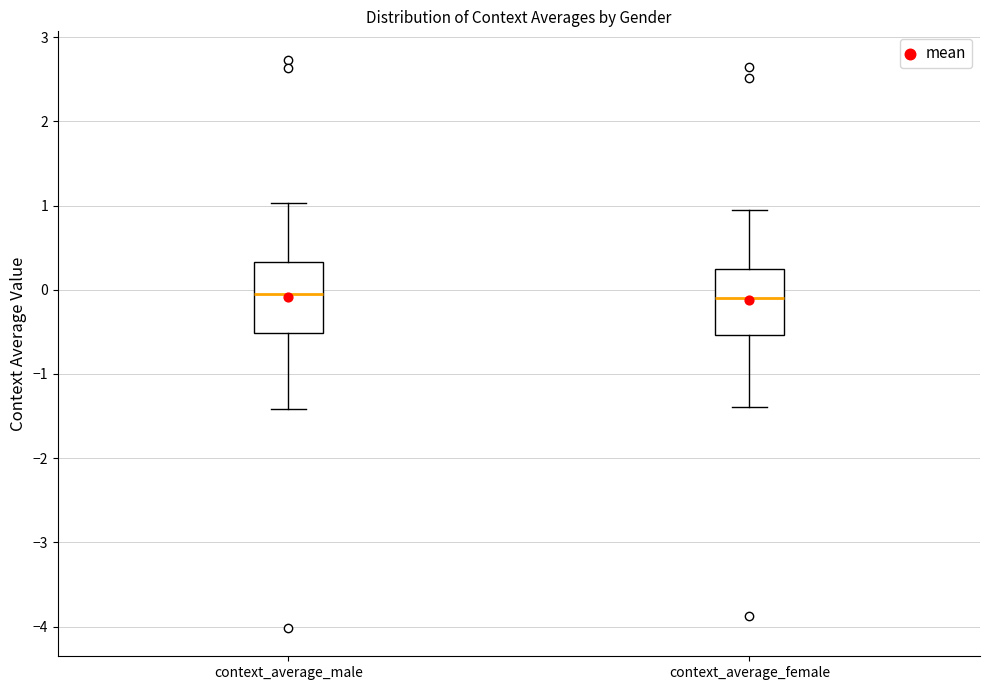

Where does the lower whisker of the box for context_average_female end on the y-axis? The values are not printed on the chart, so give them approximately, as read against the axis.

-1.4